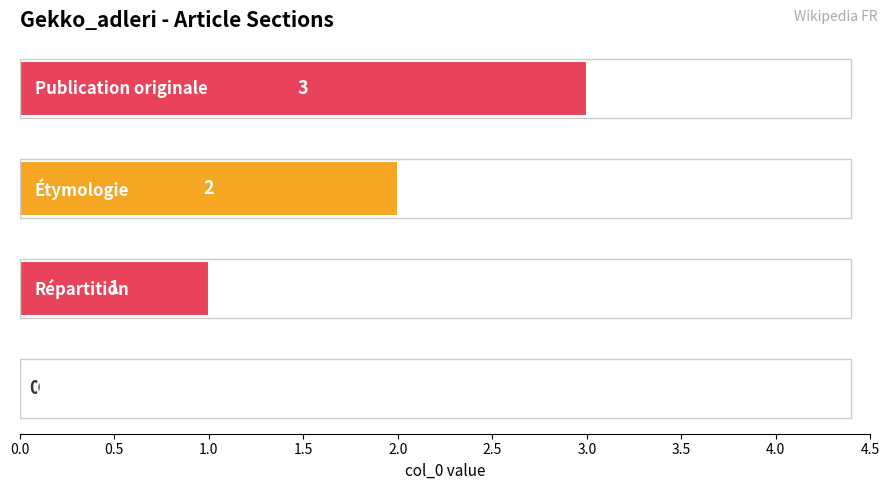

What is the maximum value shown in the chart?

3